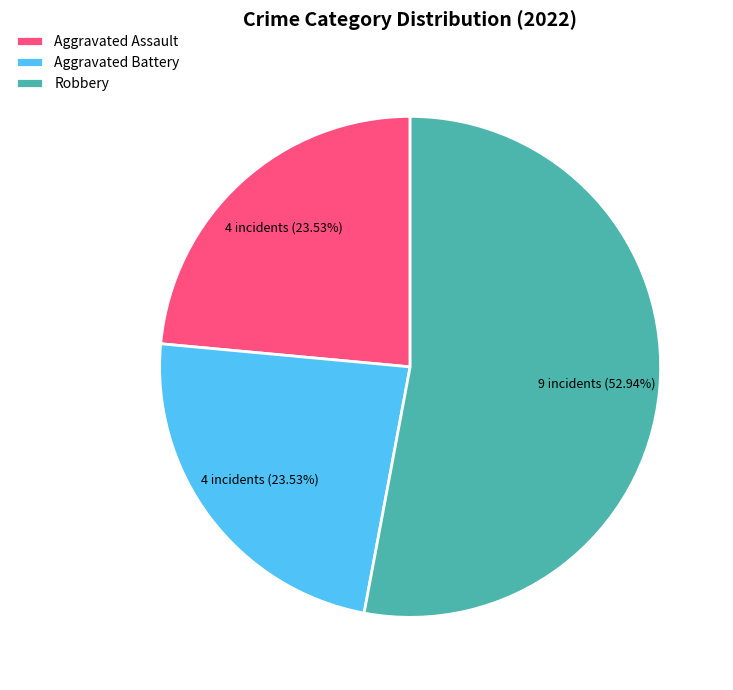

To the nearest percent, what percentage of the pie is Robbery?

53%